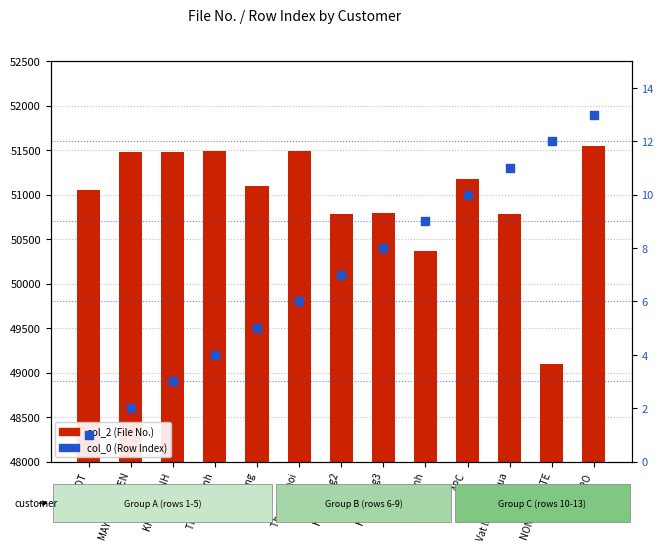

Which series reaches the maximum Y coordinate?

col_2 (File No.)